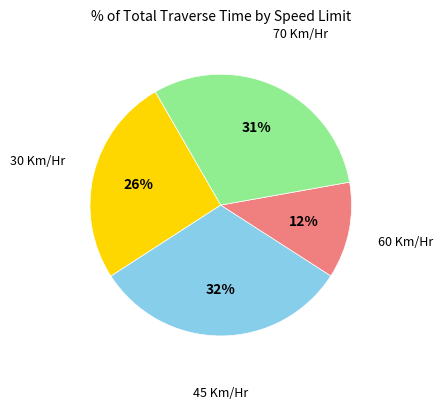

Is there a majority slice in this chart?

No